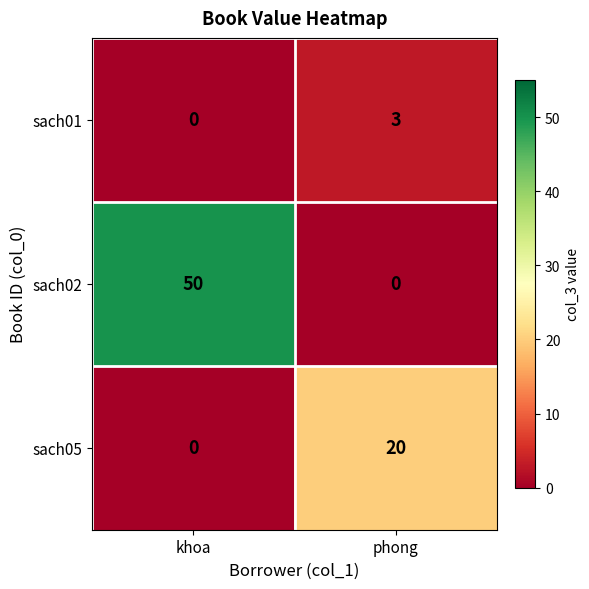

Is it true that sach02 equals 14 at khoa?

False